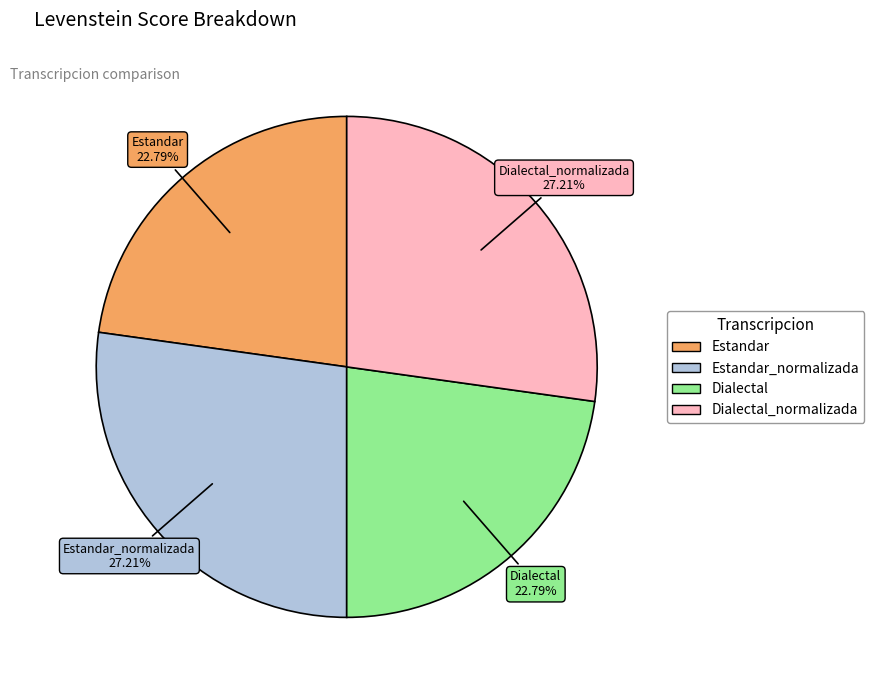

Does any single category account for the majority?

No